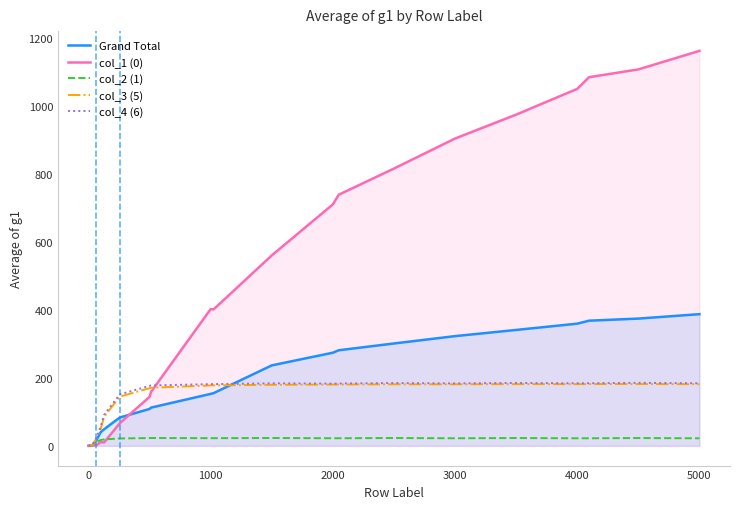

True or false: col_1 (0) has more than 2 points higher than both neighbors.

False